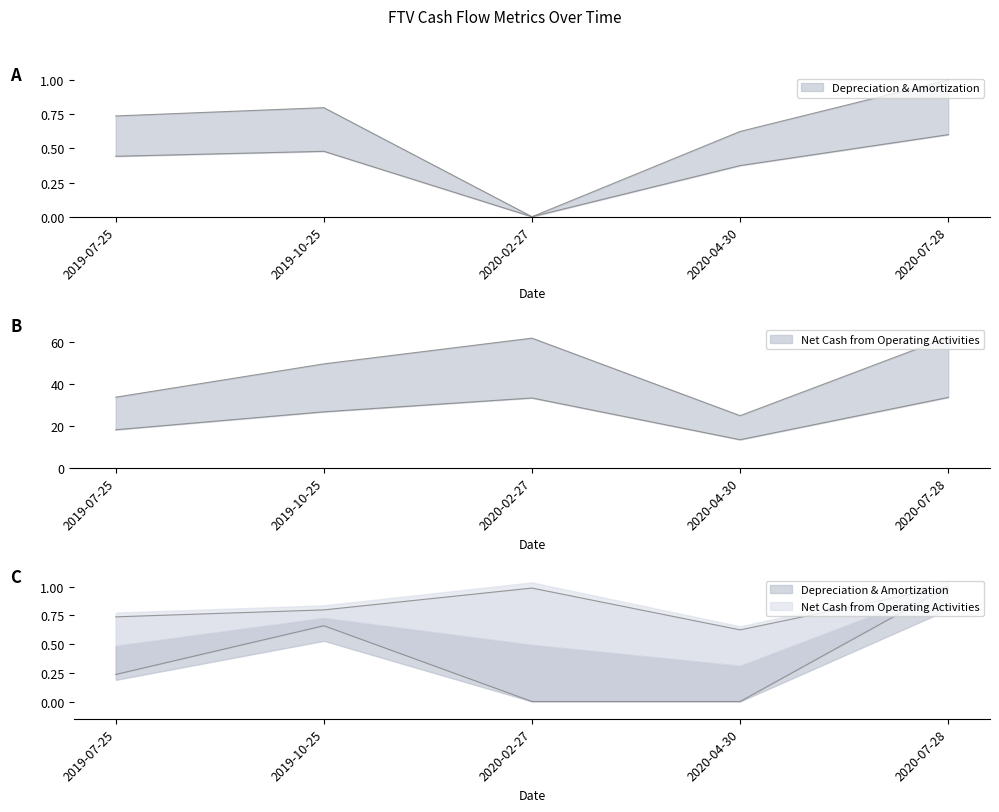

Where is Net Cash from Operating Activities nearest to the value 23?

2019-10-25